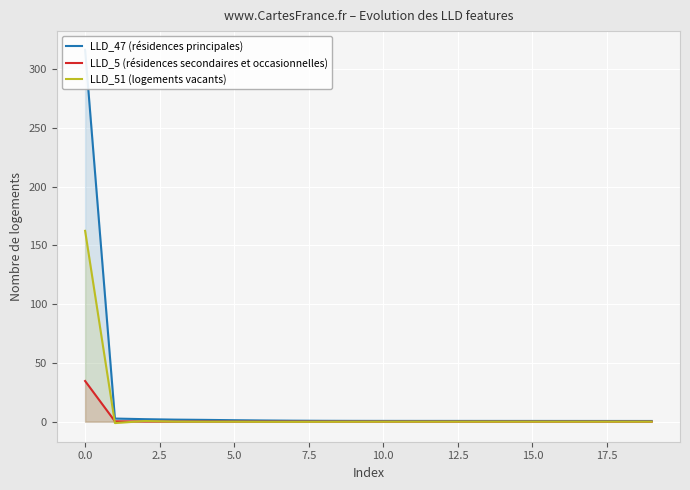

What is the minimum value for LLD_47 (résidences principales)?

0.6